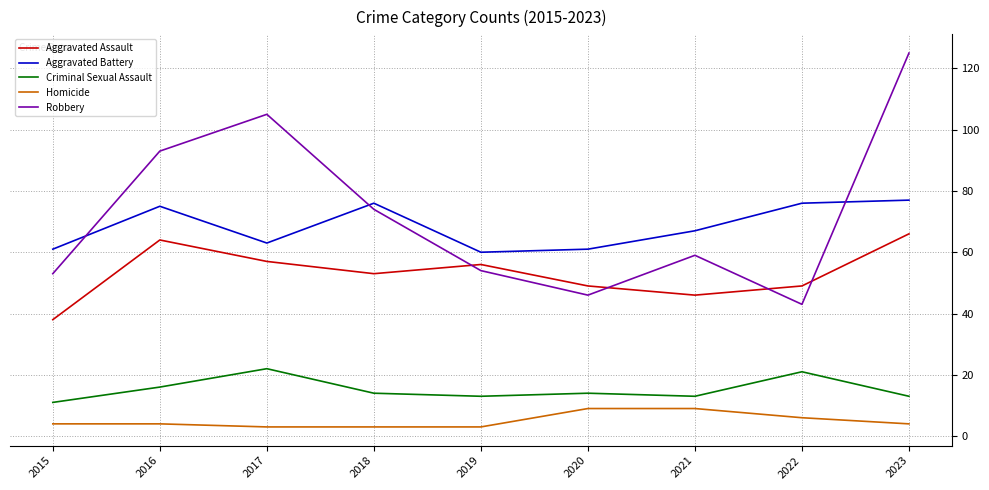

What is the highest value of the Aggravated Battery series?

77